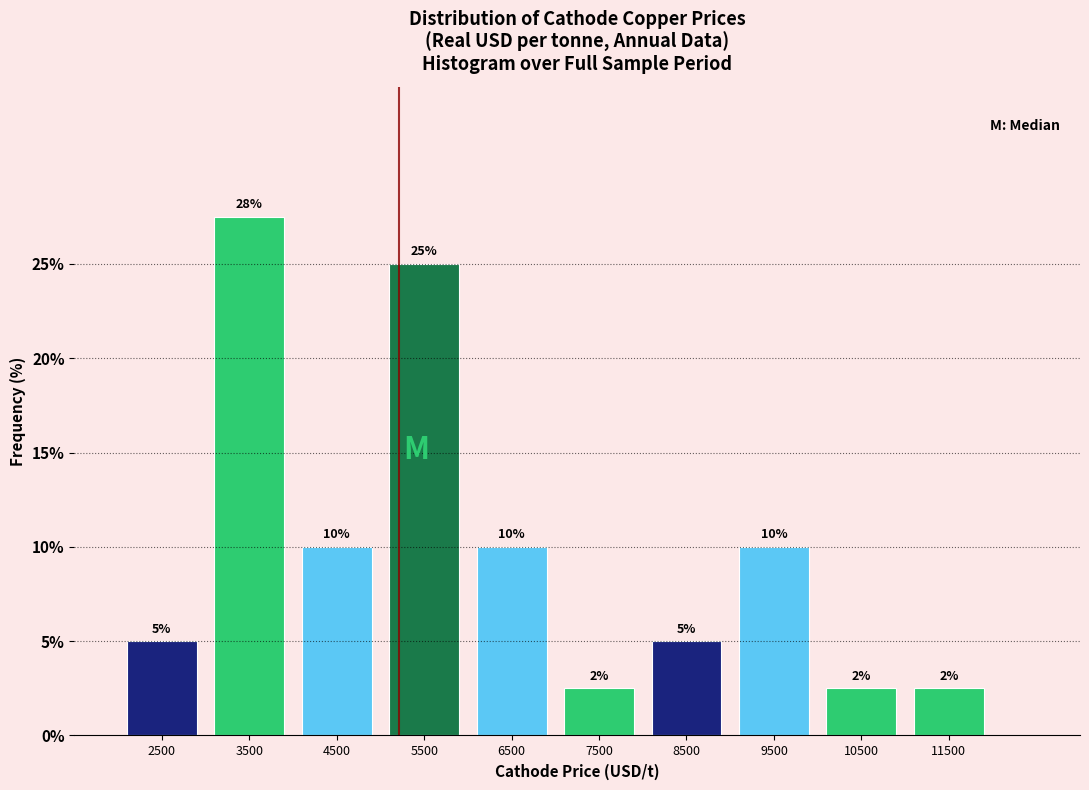

Over which range of the x-axis is the bar tallest?

3000 to 4000